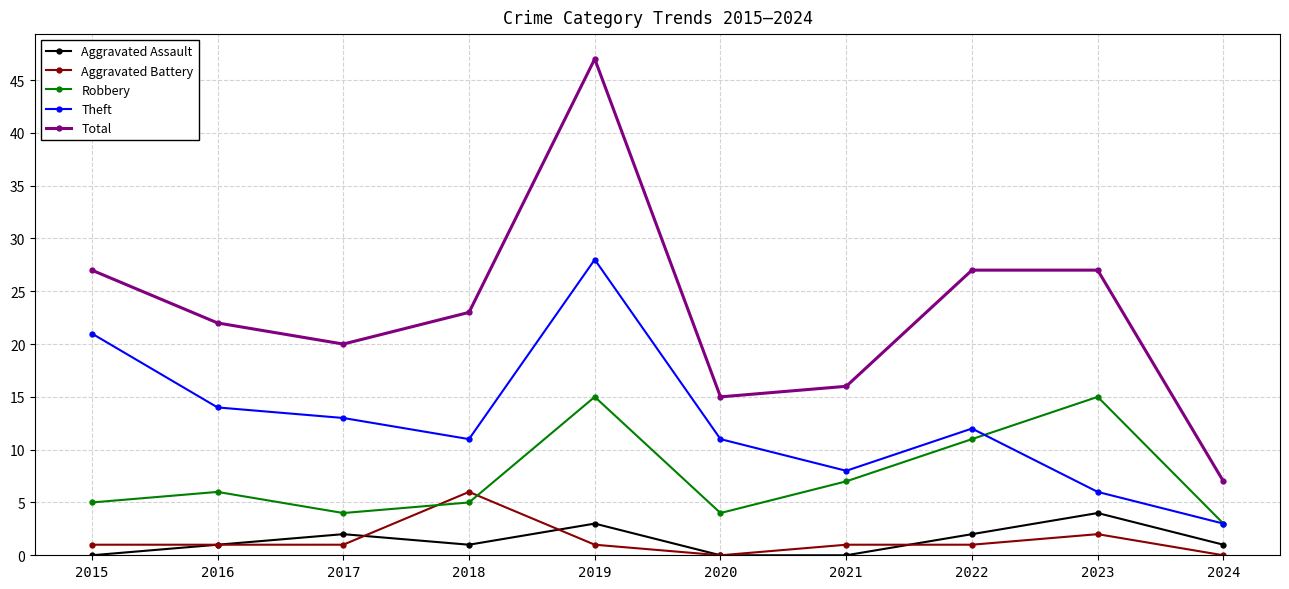

What is the difference between the second highest and minimum values in the Aggravated Assault series?

3